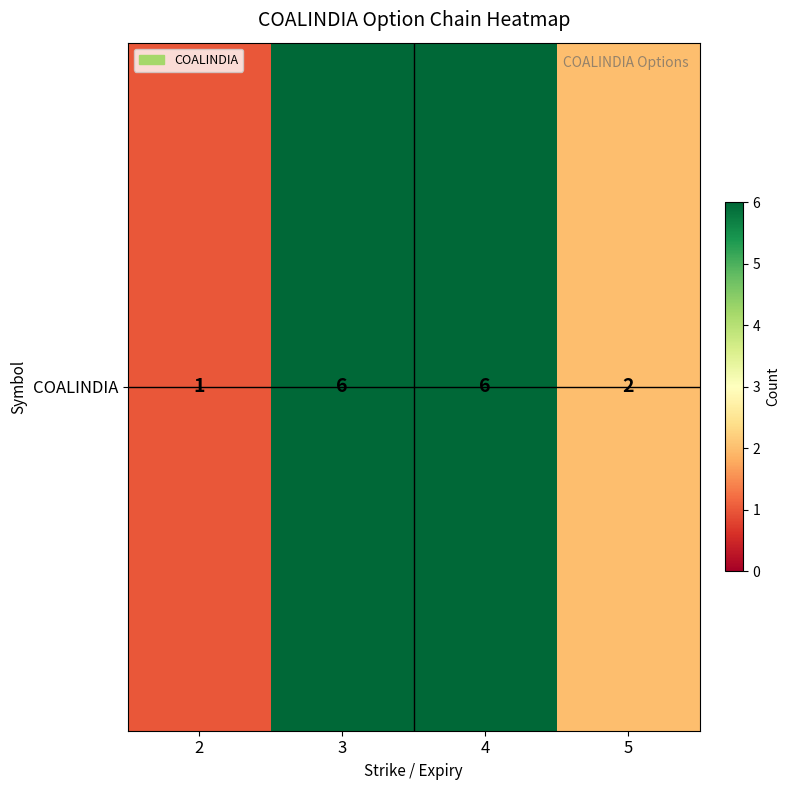

What is the sum of the values at 2 and 3?

7